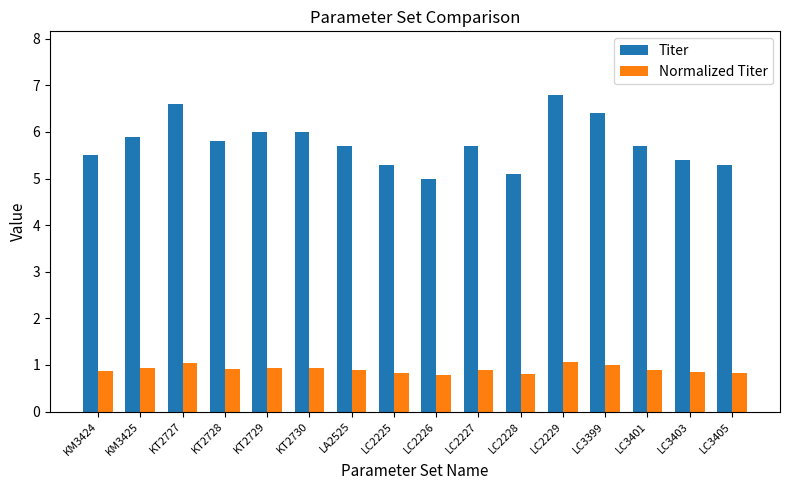

Is it true that Normalized Titer equals 0.8 at LC2225?

True